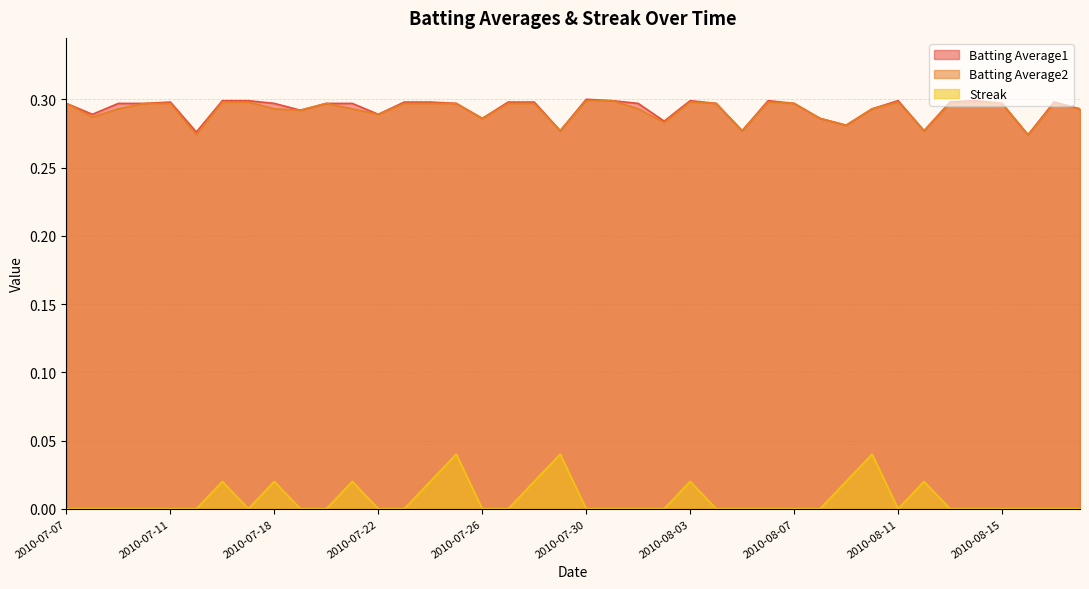

Count the Batting Average2 values in the range 0 to 1.

40